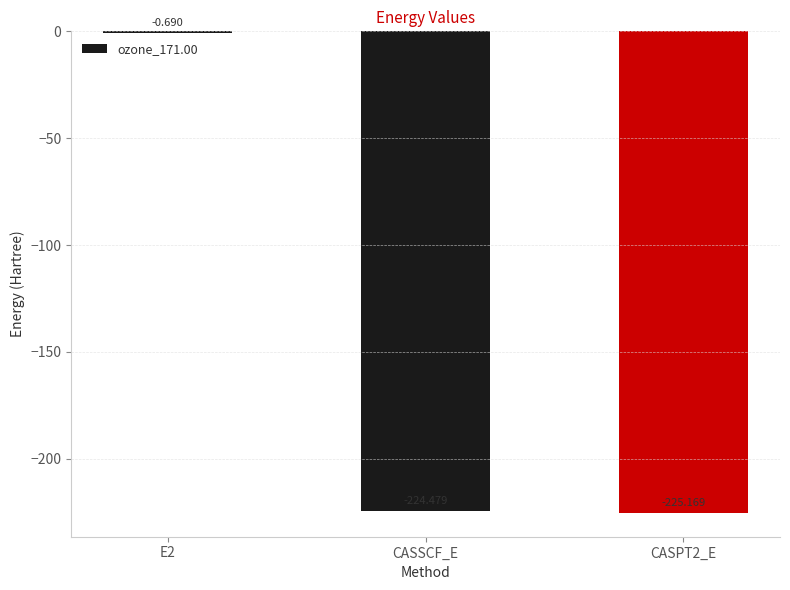

Which has a higher value, CASPT2_E or CASSCF_E?

CASSCF_E